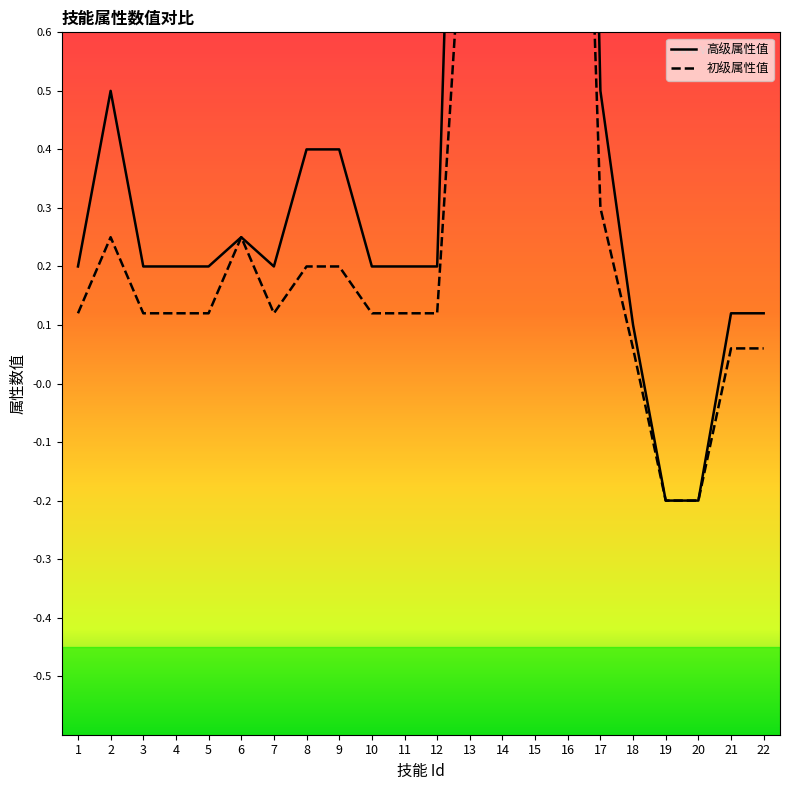

What is the spread (max minus min) of values at 8?

0.2